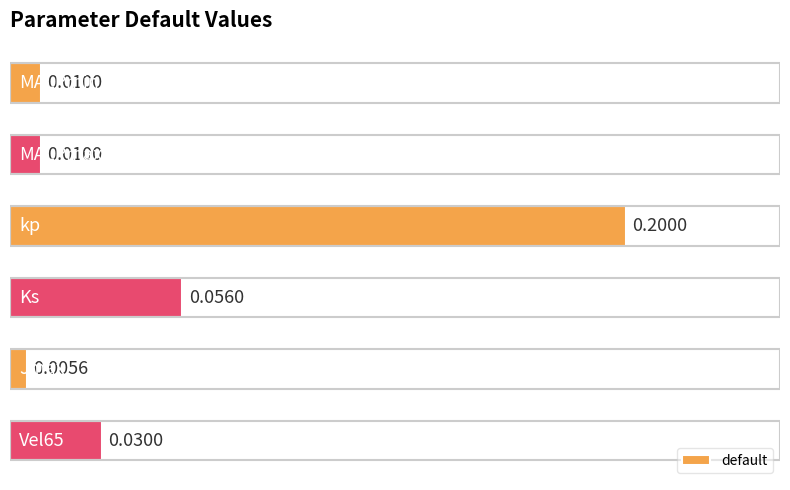

Rank the categories by value from highest to lowest.

2, 3, 5, 0, 1, 4